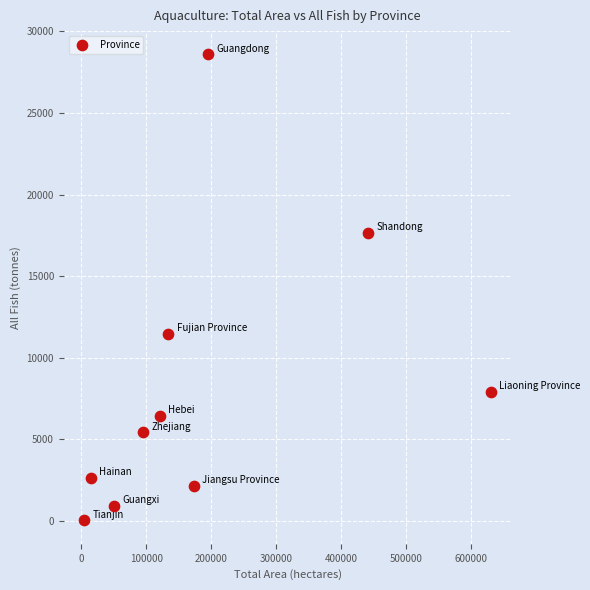

What is the average X value?

185931